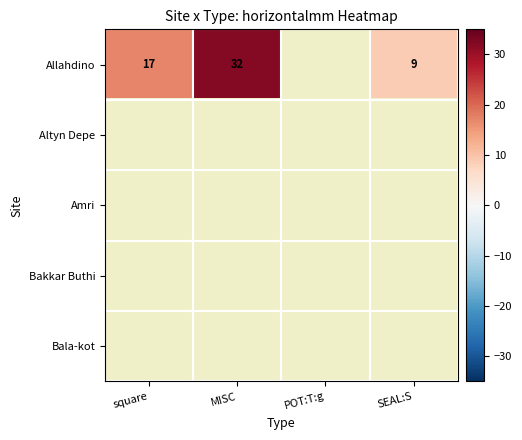

Is it true that Allahdino equals 21.2 at MISC?

False